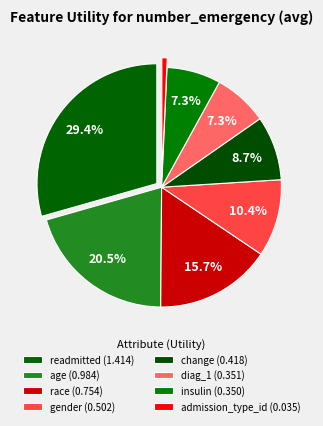

What percentage do change and race together represent?

24.4%